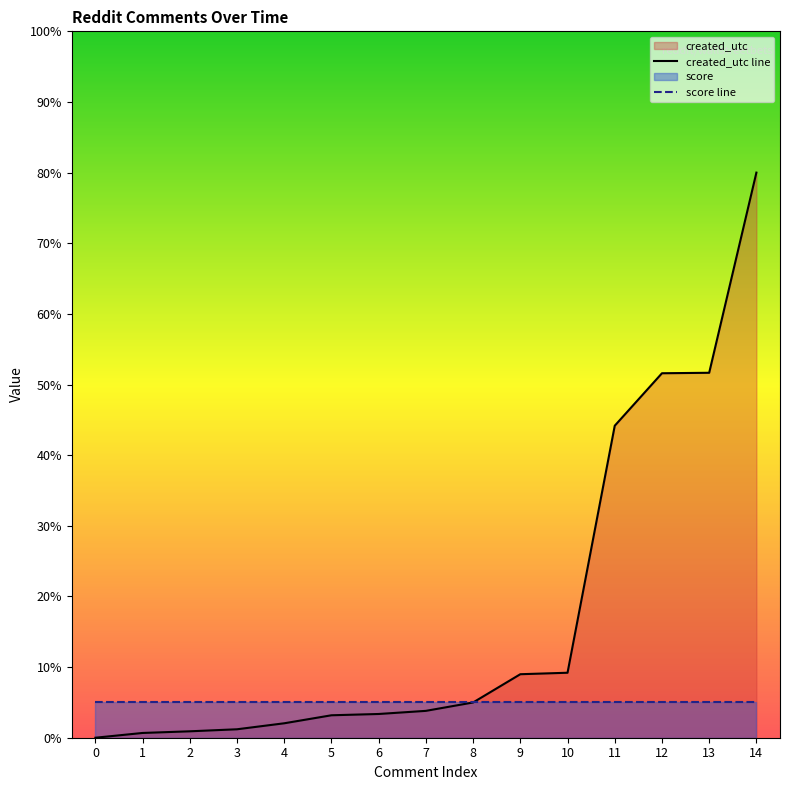

Which category has the highest value across all series?

14